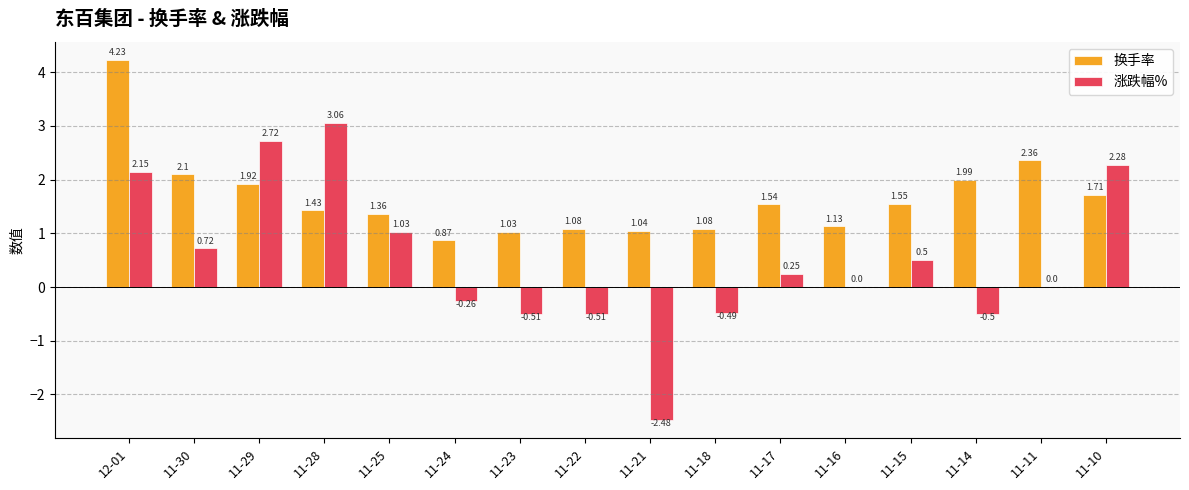

What is the sum of all 换手率 values?

26.4